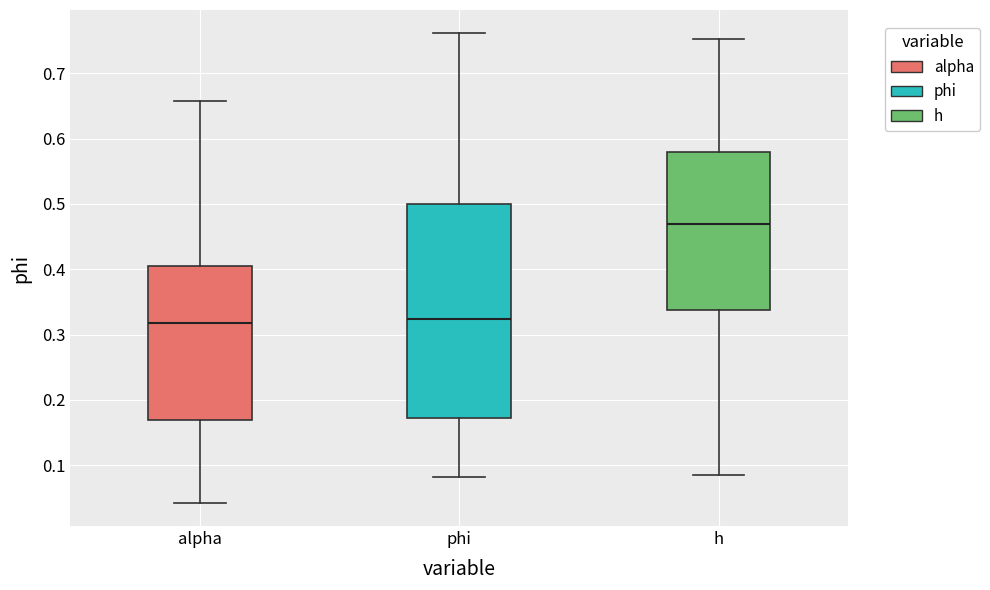

Which box is the tallest, from its lower edge to its upper edge?

phi